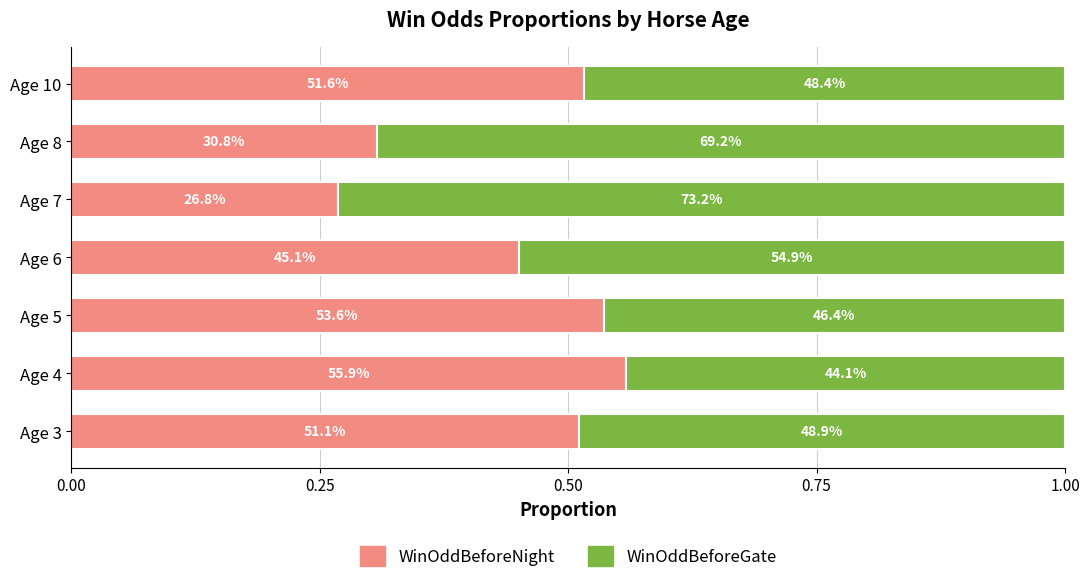

What are all the series names shown in the legend?

WinOddBeforeNight, WinOddBeforeGate